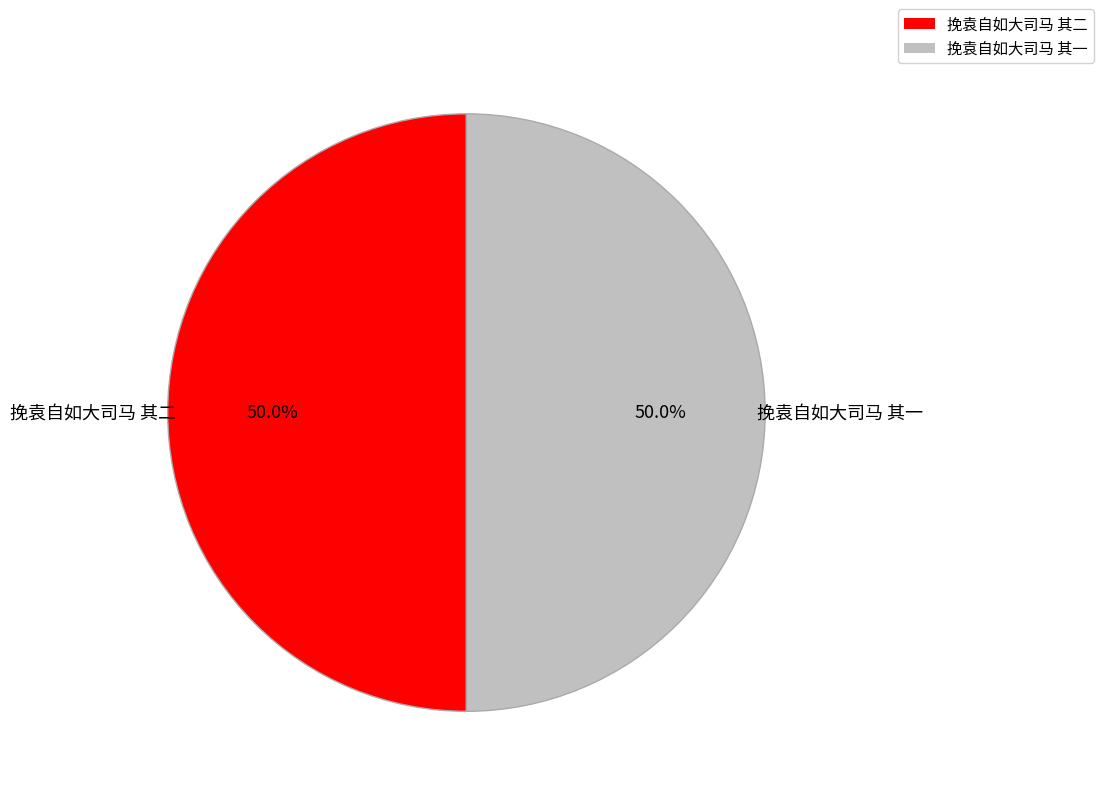

What portion of the pie excludes 挽袁自如大司马 其二?

50.0%